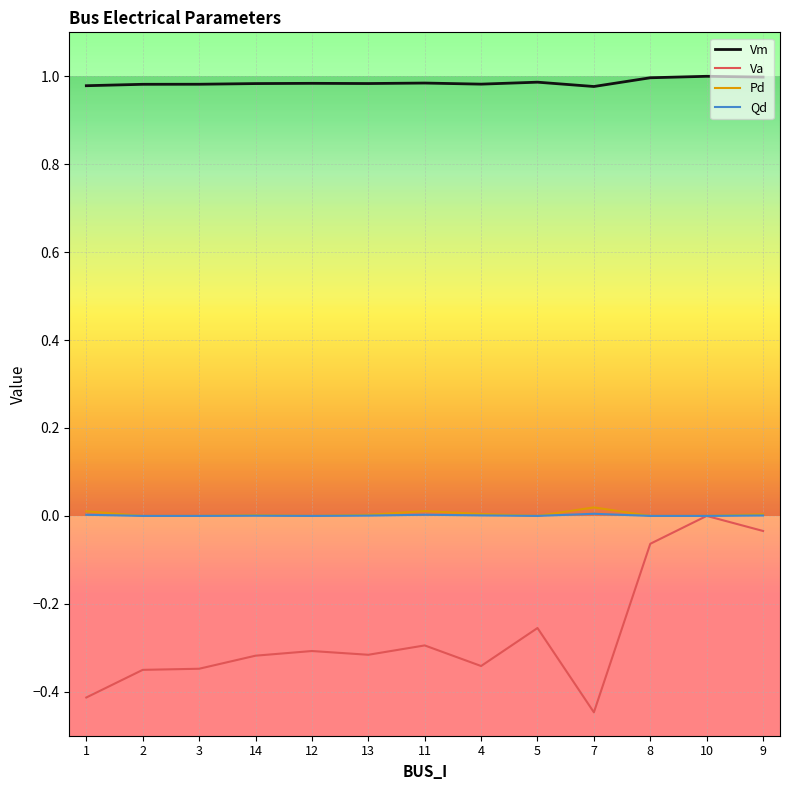

What is the maximum value for Vm?

1.0